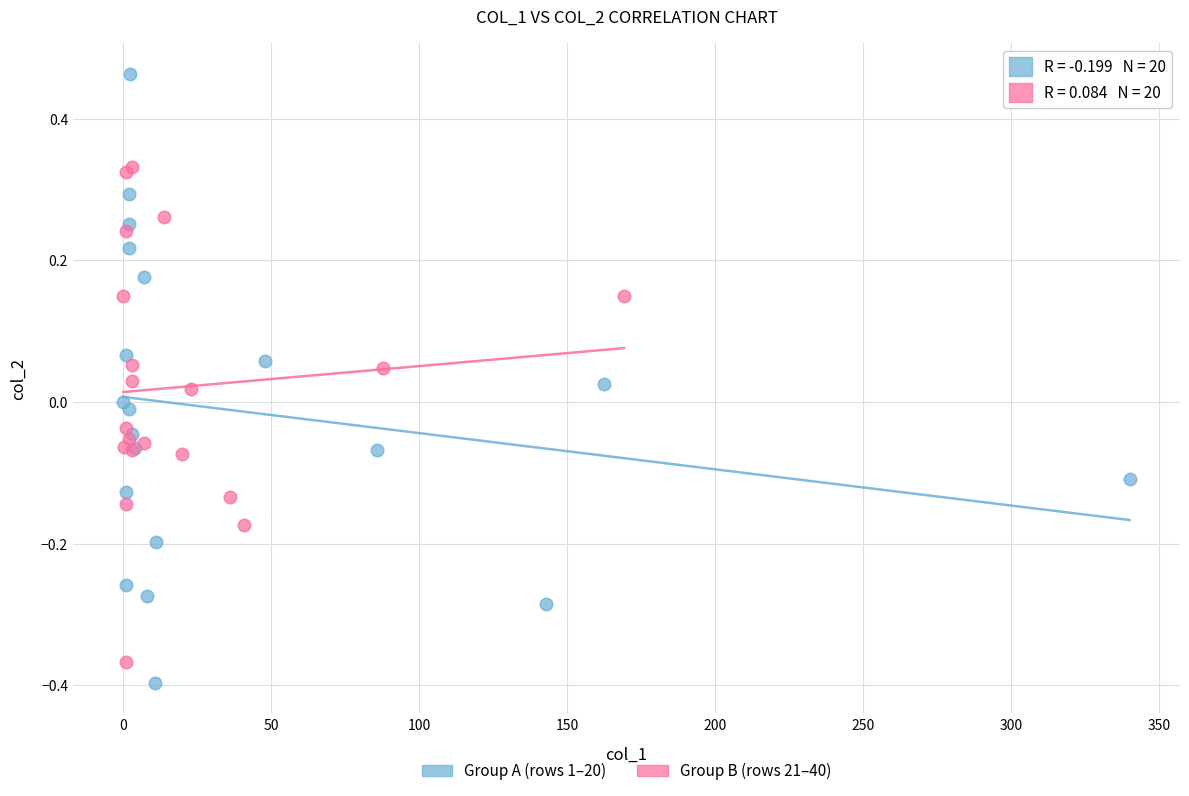

Which series contains the highest Y value?

Group A (rows 1–20)